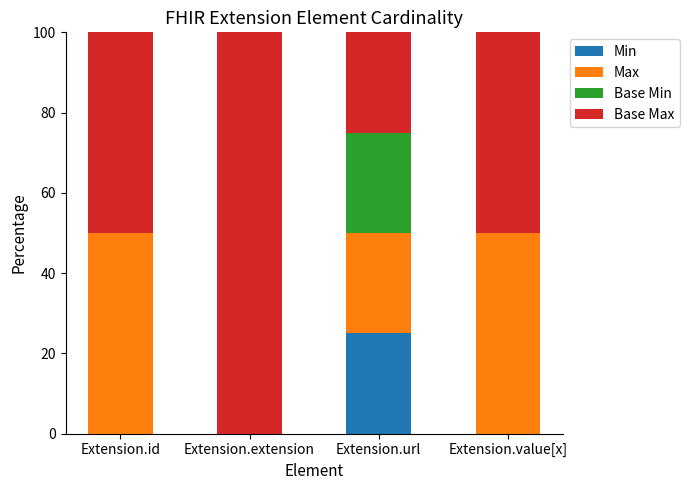

Are the bars horizontal?

No